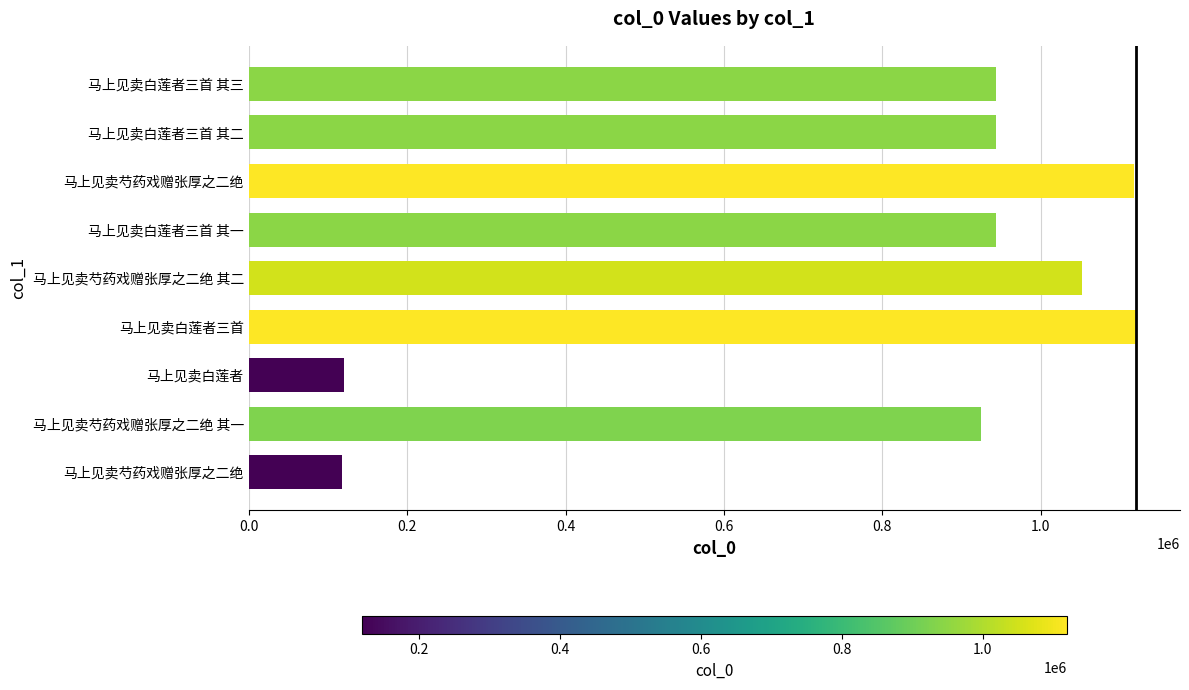

How many bars are there in total?

9